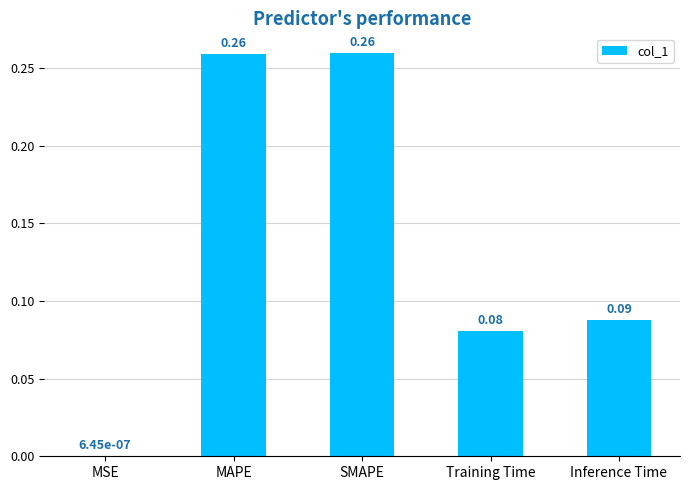

What is the sum of the values at MAPE and SMAPE?

0.5